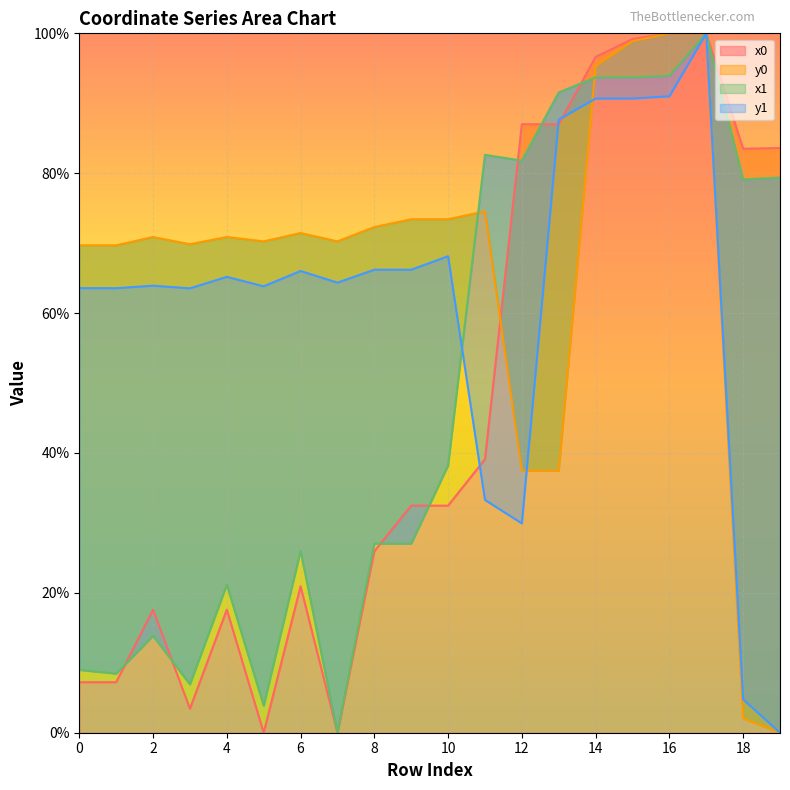

What is the value of the x1 point at the 10th from the left?

27.0